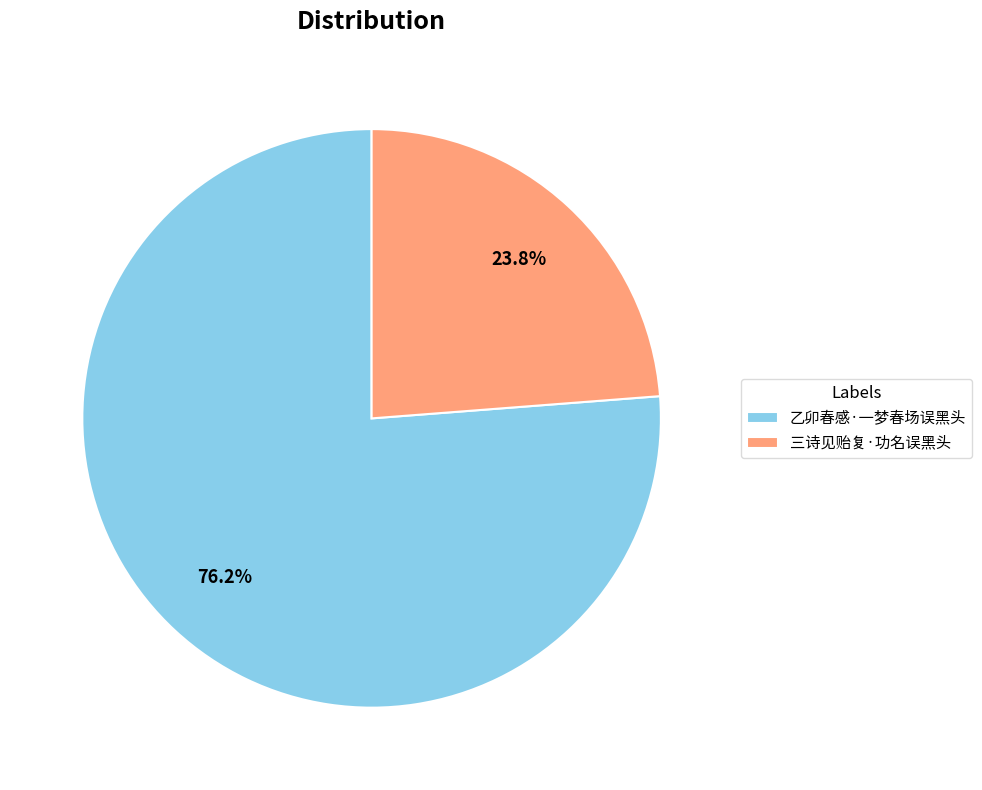

To the nearest percent, what percentage of the pie is 三诗见贻复·功名误黑头?

24%